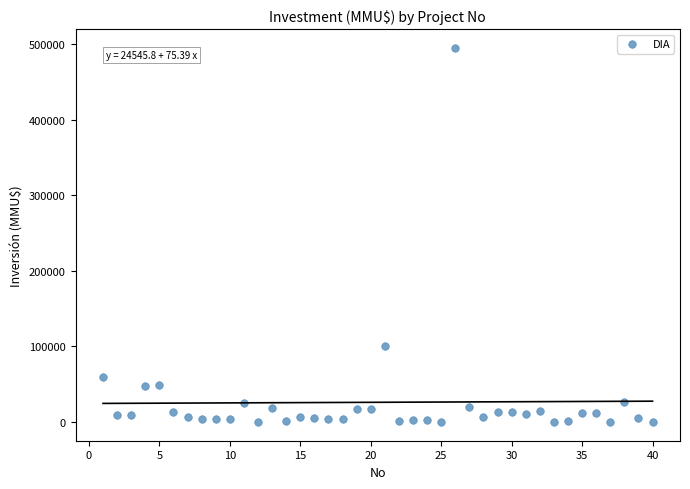

What Y value in the scatter plot is closest to 247500?

101000